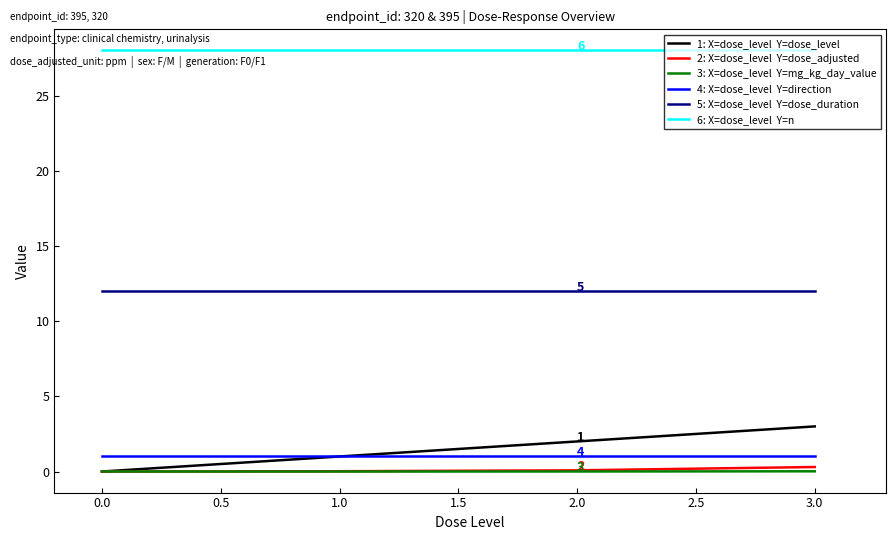

What is the total value across all series at 0.0?

41.0